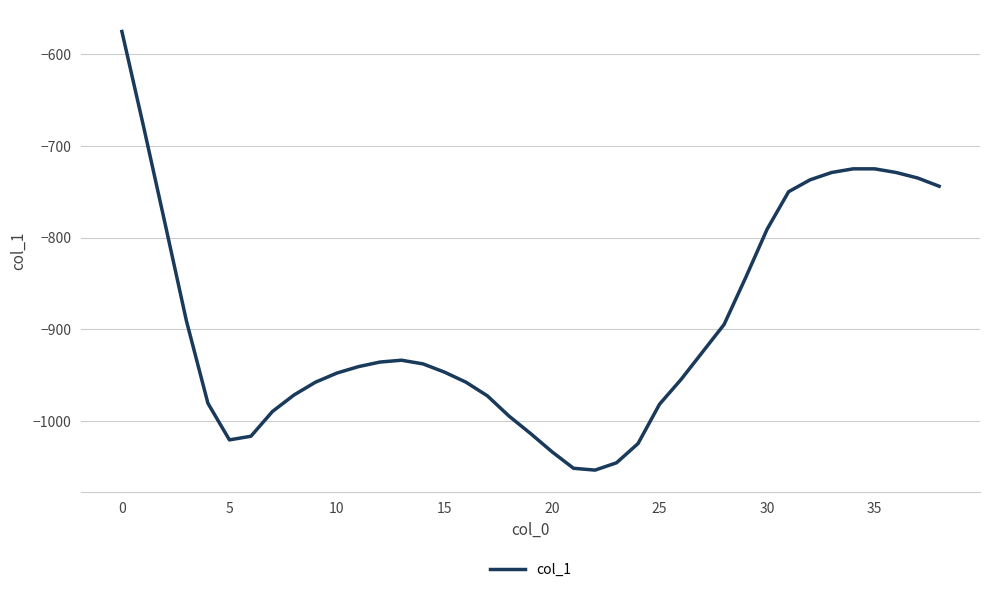

What is the minimum value shown in the chart?

-1054